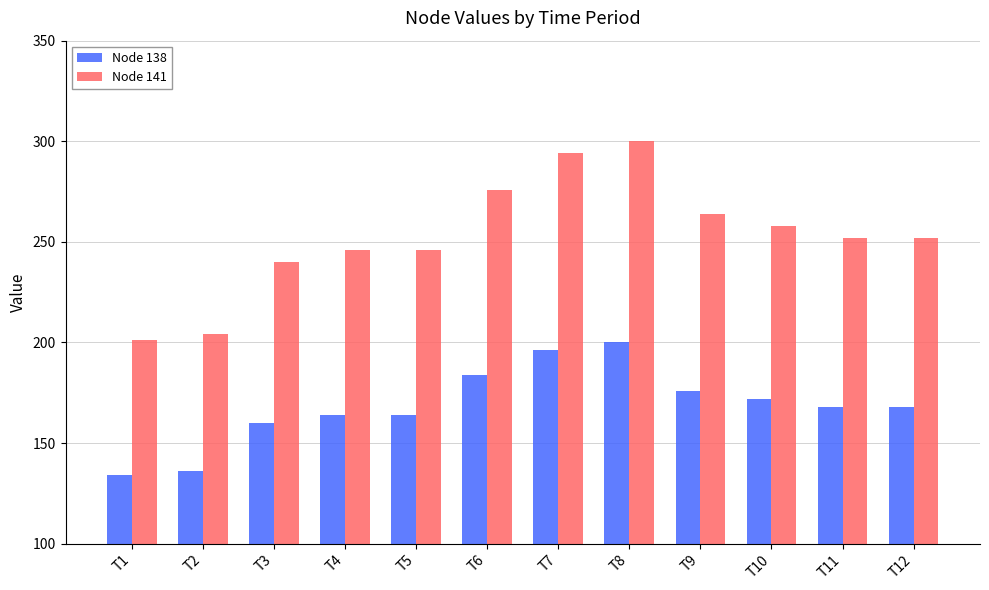

Reading right to left, what are all the values shown in this chart?

Node 138: 168	168	172	176	200	196	184	164	164	160	136	134
Node 141: 252	252	258	264	300	294	276	246	246	240	204	201